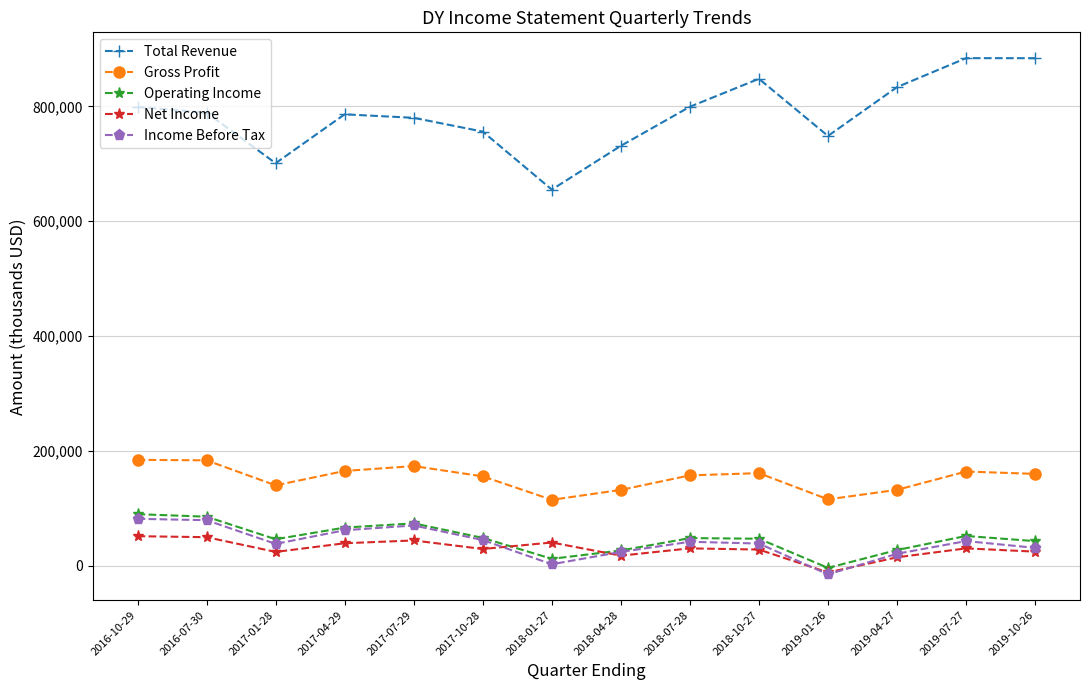

How many data points does each series have?

14